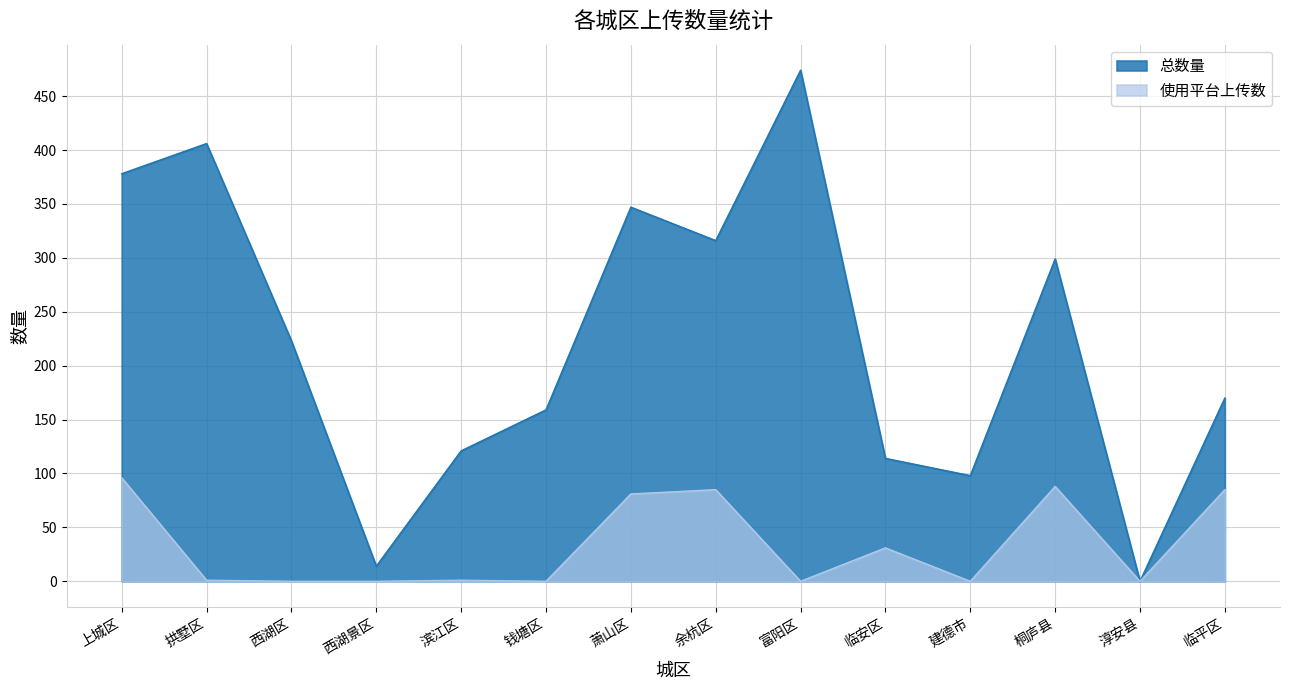

How many values in the 使用平台上传数 series exceed 1?

6